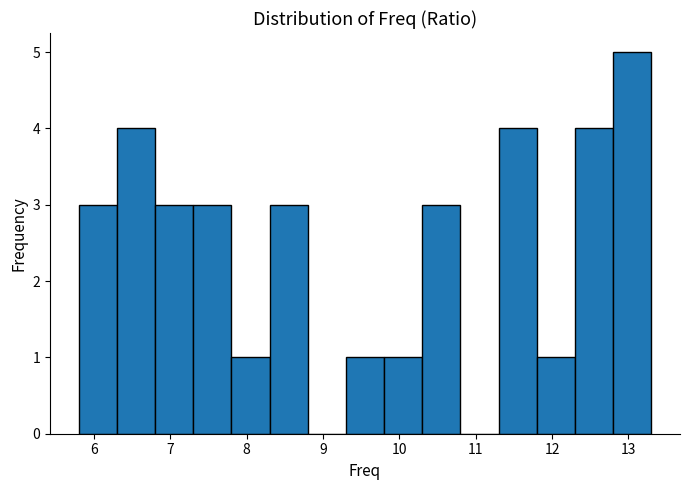

How tall is the bar that spans 12.8 to 13.3 on the x-axis? The values are not printed on the chart, so give them approximately, as read against the axis.

5